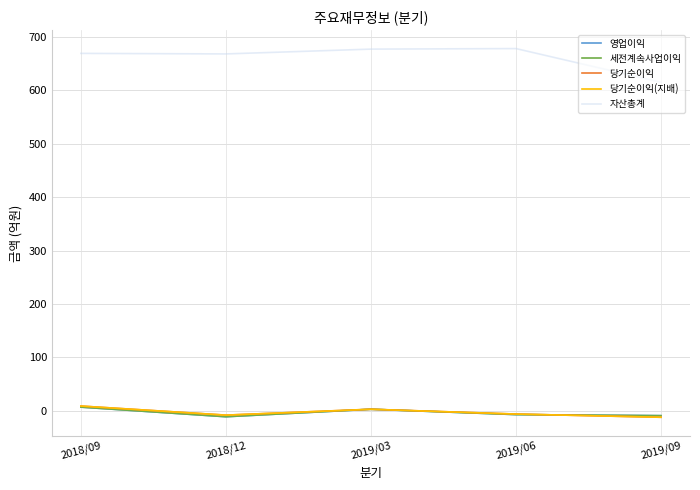

Rank the series at 2018/12 from highest to lowest value.

자산총계, 당기순이익, 당기순이익(지배), 영업이익, 세전계속사업이익